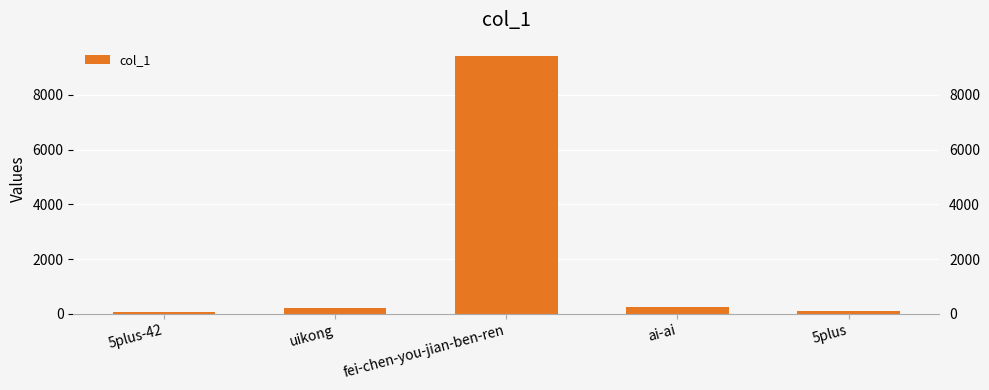

Rank the categories by value from highest to lowest.

fei-chen-you-jian-ben-ren, ai-ai, uikong, 5plus, 5plus-42